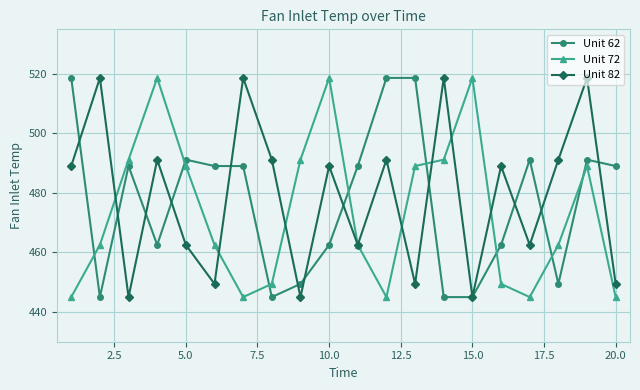

How many lines are shown in the chart?

3